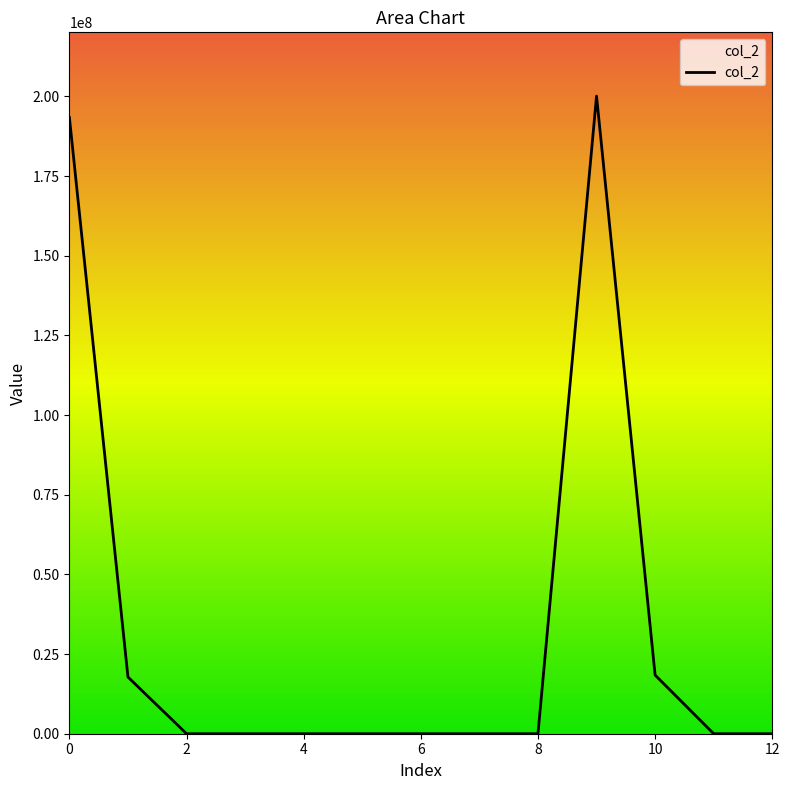

What is the difference between the maximum and minimum values?

200081586.8